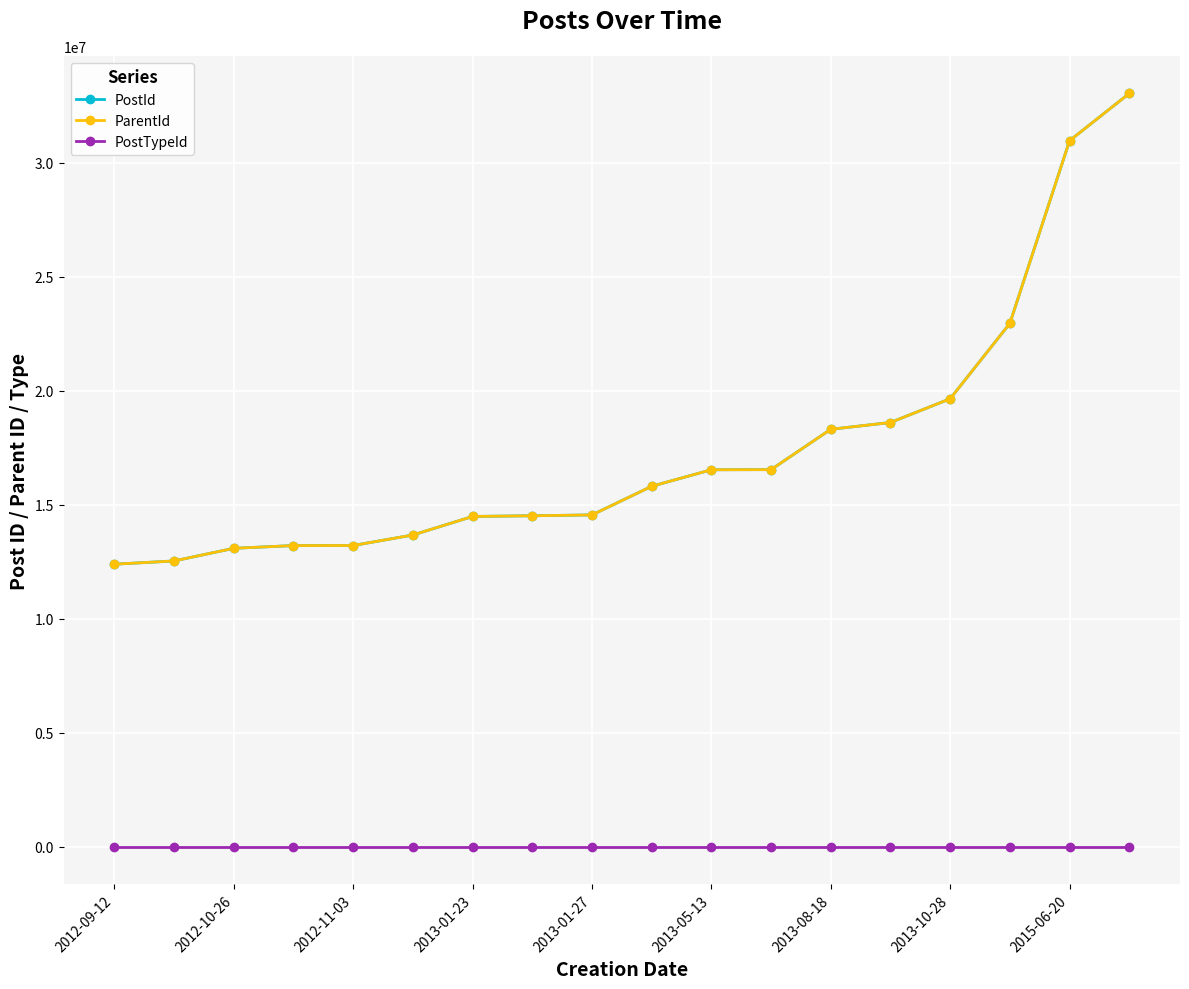

What is the maximum value for ParentId?

33030660